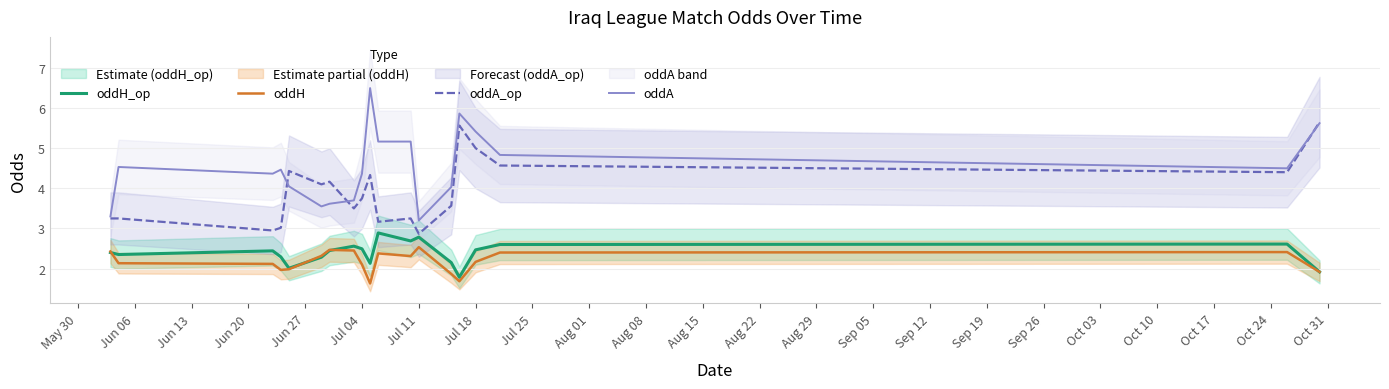

Reading right to left, extract all data points from this chart.

oddH_op: 1.9	2.6	2.6	2.5	1.8	2.1	2.8	2.7	2.9	2.1	2.5	2.6	2.4	2.3	2.0	2.3	2.4	2.4	2.4
oddH: 1.9	2.4	2.4	2.2	1.7	1.9	2.5	2.3	2.4	1.6	2.1	2.5	2.5	2.3	2.0	2.0	2.1	2.1	2.4
oddA_op: 5.6	4.4	4.6	5.0	5.6	3.6	2.9	3.2	3.2	4.3	3.8	3.5	4.2	4.1	4.4	3.0	2.9	3.2	3.2
oddA: 5.6	4.5	4.8	5.4	5.9	4.0	3.2	5.2	5.2	6.5	4.4	3.7	3.6	3.6	4.0	4.5	4.4	4.5	3.3